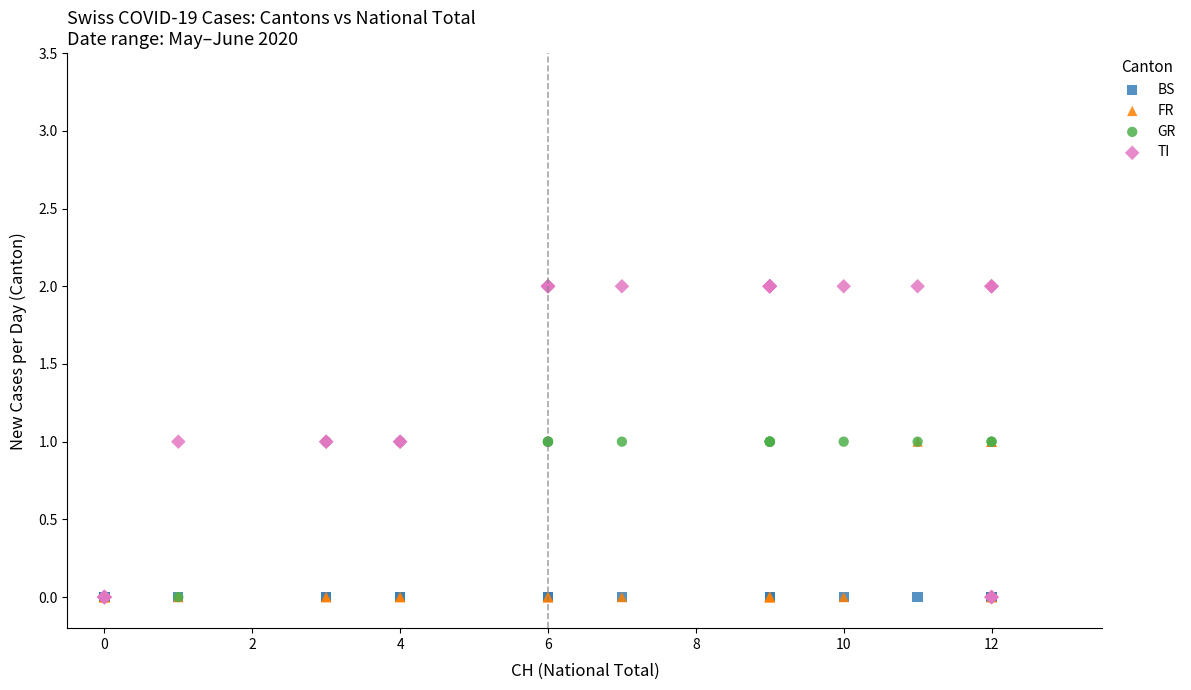

What are all the series names shown in the legend?

BS, FR, GR, TI